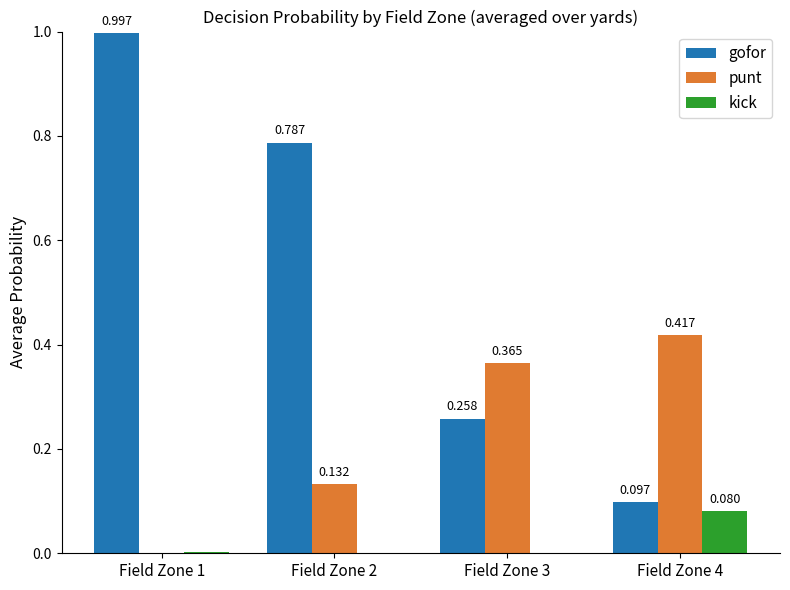

What are all the series names shown in the legend?

gofor, punt, kick